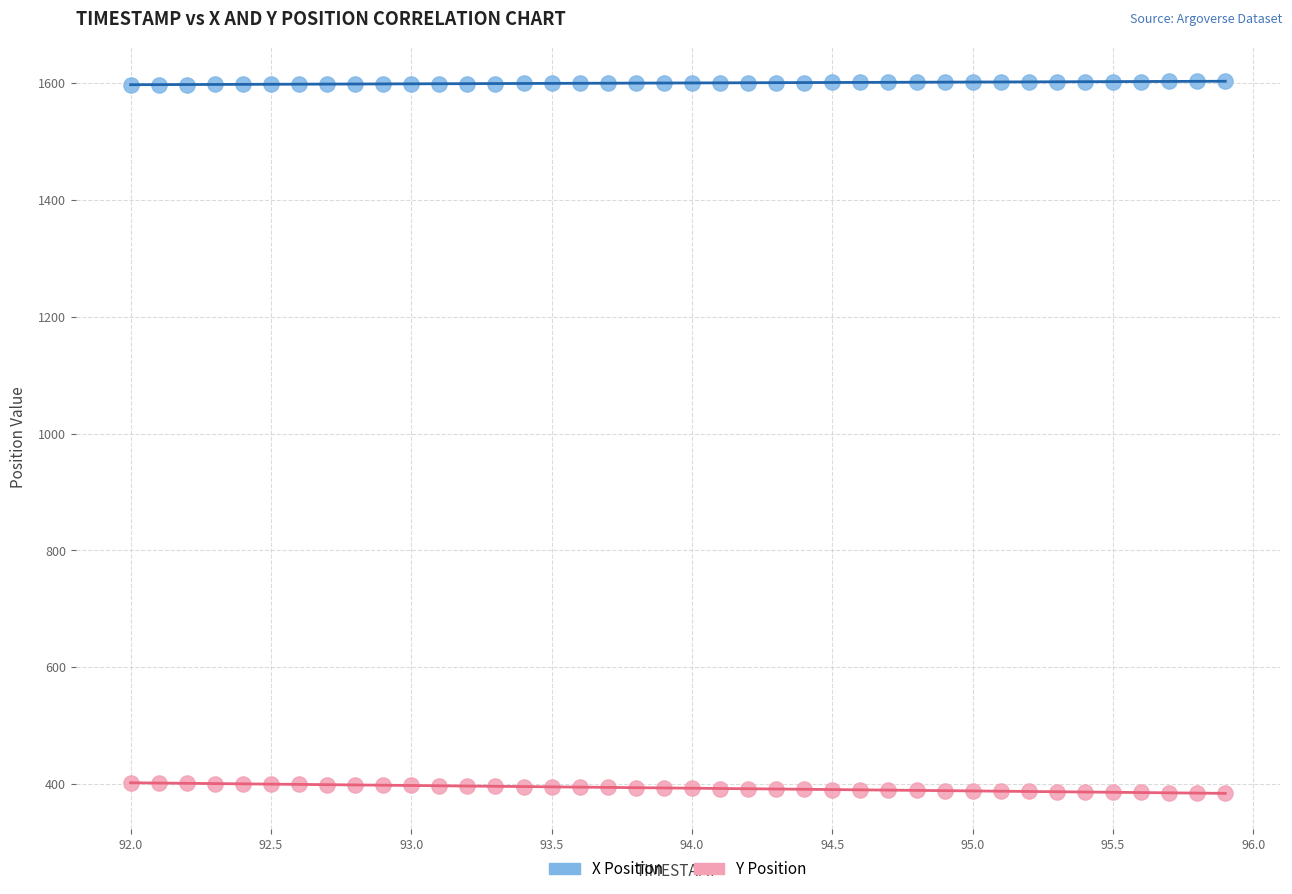

What is the X range (max minus min) for the scatter plot?

3.9